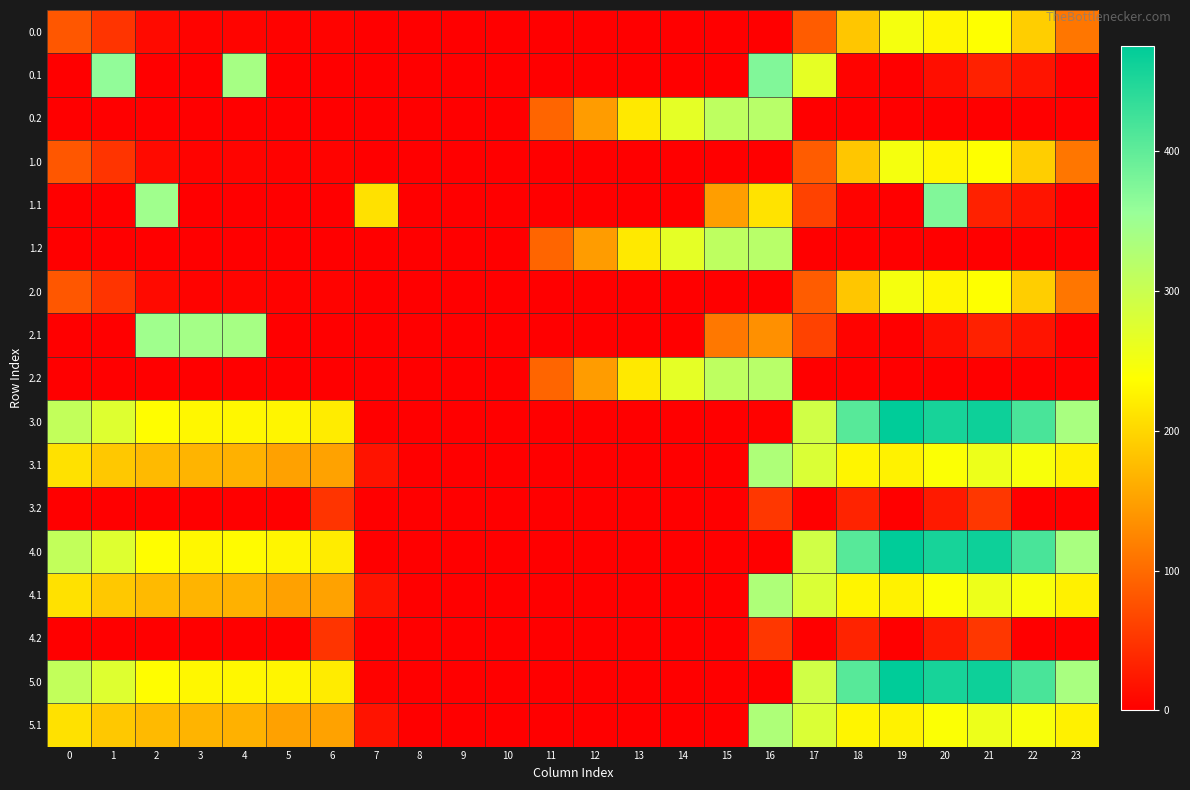

Reading left to right, extract all data points from this chart.

0.0: 0=82.0	1=49.5	2=10.3	3=4.4	4=4.9	5=3.3	6=4.3	7=0.0	8=0.0	9=0.0	10=0.0	11=0.0	12=0.0	13=0.0	14=0.0	15=0.0	16=0.0	17=86.6	18=185.1	19=249.2	20=229.9	21=238.4	22=192.3	23=111.3
0.1: 0=0.0	1=361.1	2=0.0	3=0.0	4=339.6	5=0.0	6=0.0	7=0.0	8=0.0	9=0.0	10=0.0	11=0.0	12=0.0	13=0.0	14=0.0	15=0.0	16=374.0	17=266.2	18=4.6	19=0.2	20=14.5	21=32.4	22=19.9	23=0.0
0.2: 0=0.0	1=0.0	2=0.0	3=0.0	4=0.0	5=0.0	6=0.0	7=0.0	8=0.0	9=0.0	10=0.0	11=95.2	12=146.3	13=217.5	14=267.8	15=312.2	16=319.3	17=0.0	18=0.0	19=0.0	20=0.0	21=0.0	22=0.0	23=0.0
1.0: 0=82.0	1=49.5	2=10.3	3=4.4	4=4.8	5=3.4	6=4.3	7=0.0	8=0.0	9=0.0	10=0.0	11=0.0	12=0.0	13=0.0	14=0.0	15=0.0	16=0.0	17=86.6	18=185.1	19=249.2	20=229.9	21=238.4	22=192.3	23=111.3
1.1: 0=0.0	1=0.0	2=347.9	3=0.0	4=0.0	5=0.0	6=0.0	7=210.5	8=0.0	9=0.0	10=0.0	11=0.0	12=0.0	13=0.0	14=0.0	15=148.4	16=211.7	17=63.0	18=4.6	19=0.2	20=374.0	21=32.4	22=19.9	23=0.0
1.2: 0=0.0	1=0.0	2=0.0	3=0.0	4=0.0	5=0.0	6=0.0	7=0.0	8=0.0	9=0.0	10=0.0	11=95.2	12=146.3	13=217.5	14=267.8	15=312.2	16=319.3	17=0.0	18=0.0	19=0.0	20=0.0	21=0.0	22=0.0	23=0.0
2.0: 0=82.0	1=49.5	2=10.3	3=4.4	4=4.9	5=3.4	6=4.2	7=0.0	8=0.0	9=0.0	10=0.0	11=0.0	12=0.0	13=0.0	14=0.0	15=0.0	16=0.0	17=86.6	18=185.1	19=249.2	20=229.9	21=238.4	22=192.3	23=111.3
2.1: 0=0.0	1=0.0	2=347.9	3=342.7	4=339.6	5=0.0	6=0.0	7=0.0	8=0.0	9=0.0	10=0.0	11=0.0	12=0.0	13=0.0	14=0.0	15=112.4	16=135.3	17=63.0	18=4.6	19=0.2	20=14.5	21=32.4	22=19.9	23=0.0
2.2: 0=0.0	1=0.0	2=0.0	3=0.0	4=0.0	5=0.0	6=0.0	7=0.0	8=0.0	9=0.0	10=0.0	11=95.2	12=146.3	13=217.5	14=267.8	15=312.2	16=319.3	17=0.0	18=0.0	19=0.0	20=0.0	21=0.0	22=0.0	23=0.0
3.0: 0=308.0	1=275.5	2=236.3	3=230.4	4=230.9	5=228.5	6=220.8	7=0.0	8=0.0	9=0.0	10=0.0	11=0.0	12=0.0	13=0.0	14=0.0	15=0.0	16=3.5	17=291.4	18=407.0	19=475.1	20=455.9	21=464.4	22=418.3	23=337.3
3.1: 0=210.6	1=187.1	2=173.9	3=168.7	4=165.6	5=151.0	6=151.5	7=19.4	8=0.0	9=0.0	10=0.0	11=0.0	12=0.0	13=0.0	14=0.0	15=0.0	16=330.4	17=279.7	18=228.6	19=226.2	20=240.5	21=258.4	22=245.9	23=225.4
3.2: 0=0.0	1=0.0	2=0.0	3=0.0	4=0.0	5=0.0	6=49.6	7=0.0	8=0.0	9=0.0	10=0.0	11=0.0	12=0.0	13=0.0	14=0.0	15=0.0	16=52.5	17=0.0	18=33.6	19=0.0	20=25.2	21=52.4	22=0.0	23=0.0
4.0: 0=308.0	1=275.5	2=236.3	3=230.4	4=234.4	5=228.5	6=220.8	7=0.0	8=0.0	9=0.0	10=0.0	11=0.0	12=0.0	13=0.0	14=0.0	15=0.0	16=0.0	17=291.4	18=407.0	19=475.1	20=455.9	21=464.4	22=418.3	23=337.3
4.1: 0=210.6	1=187.1	2=173.9	3=168.7	4=165.6	5=151.0	6=151.5	7=19.4	8=0.0	9=0.0	10=0.0	11=0.0	12=0.0	13=0.0	14=0.0	15=0.0	16=330.4	17=279.7	18=228.6	19=226.2	20=240.5	21=258.4	22=245.9	23=225.4
4.2: 0=0.0	1=0.0	2=0.0	3=0.0	4=0.0	5=0.0	6=49.6	7=0.0	8=0.0	9=0.0	10=0.0	11=0.0	12=0.0	13=0.0	14=0.0	15=0.0	16=52.5	17=0.0	18=33.6	19=0.0	20=25.2	21=52.4	22=0.0	23=0.0
5.0: 0=308.0	1=275.5	2=236.3	3=230.4	4=230.9	5=228.5	6=220.8	7=3.5	8=0.0	9=0.0	10=0.0	11=0.0	12=0.0	13=0.0	14=0.0	15=0.0	16=0.0	17=291.4	18=407.0	19=475.1	20=455.9	21=464.4	22=418.3	23=337.3
5.1: 0=210.6	1=187.1	2=173.9	3=168.7	4=165.6	5=151.0	6=151.5	7=19.4	8=0.0	9=0.0	10=0.0	11=0.0	12=0.0	13=0.0	14=0.0	15=0.0	16=330.4	17=279.7	18=228.6	19=226.2	20=240.5	21=258.4	22=245.9	23=225.4